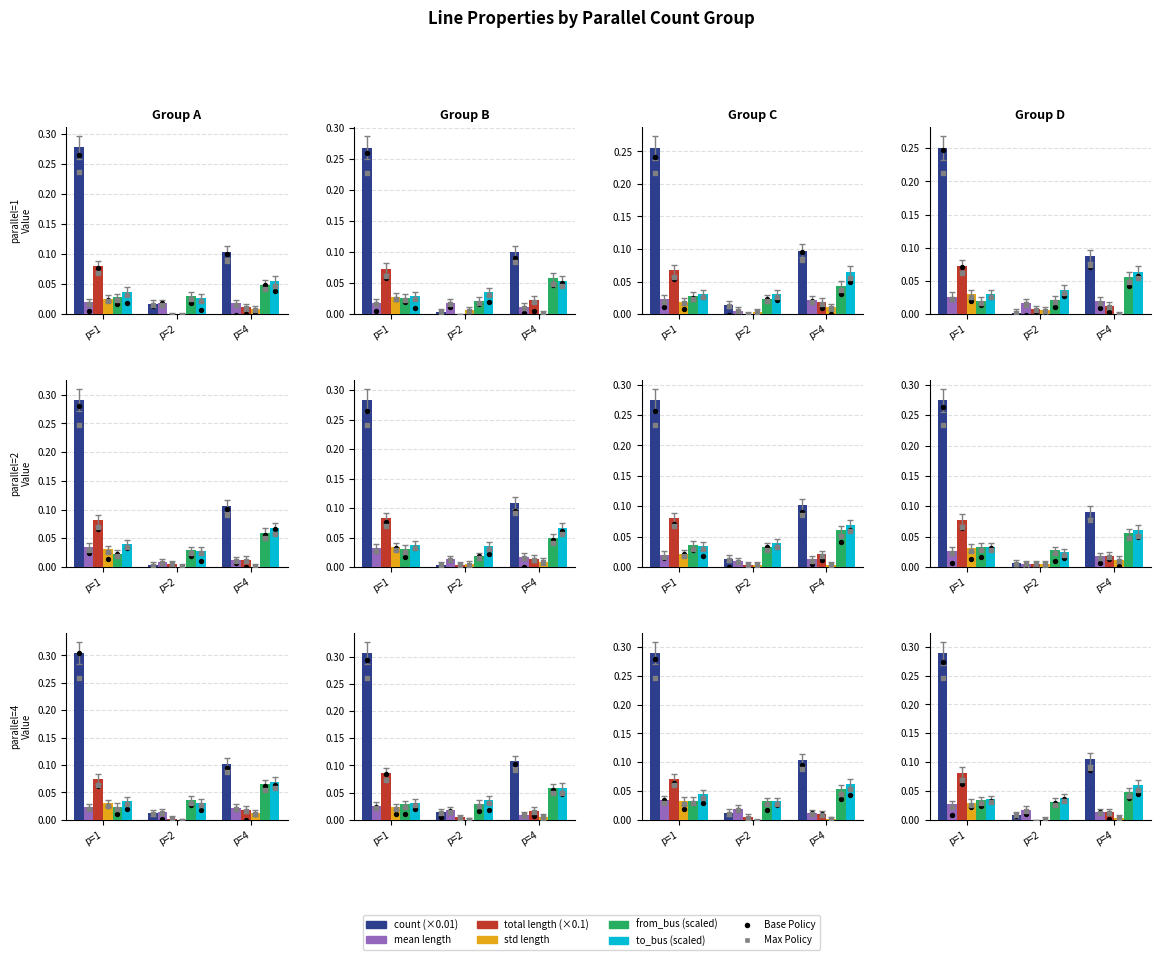

Which series has the widest spread of Y values?

count (×0.01)